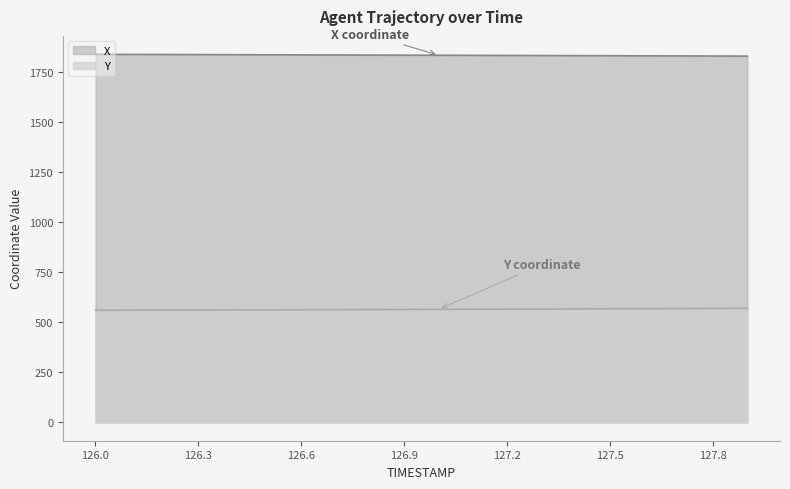

What is the sum of all Y values?

11269.4